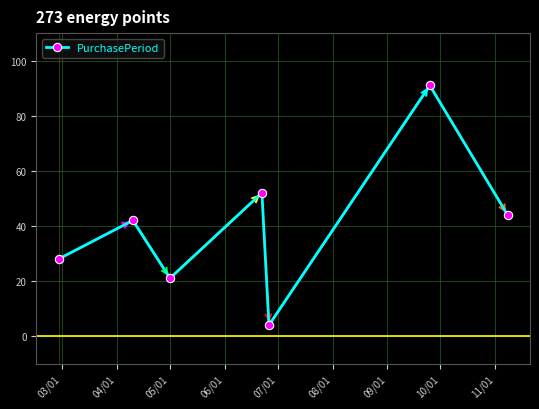

True or false: there are more than 1 points higher than both neighbors.

True